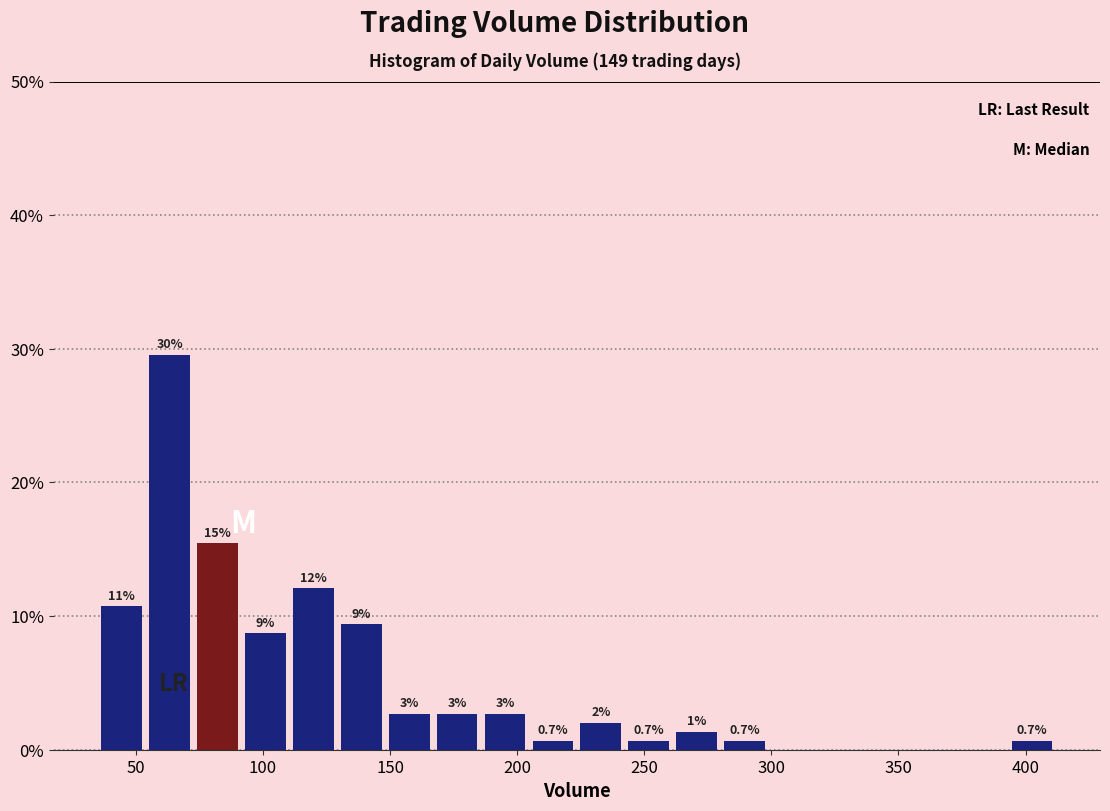

Around what value on the x-axis is the tallest bar? Give the approximate position of its centre, as read against the axis.

65